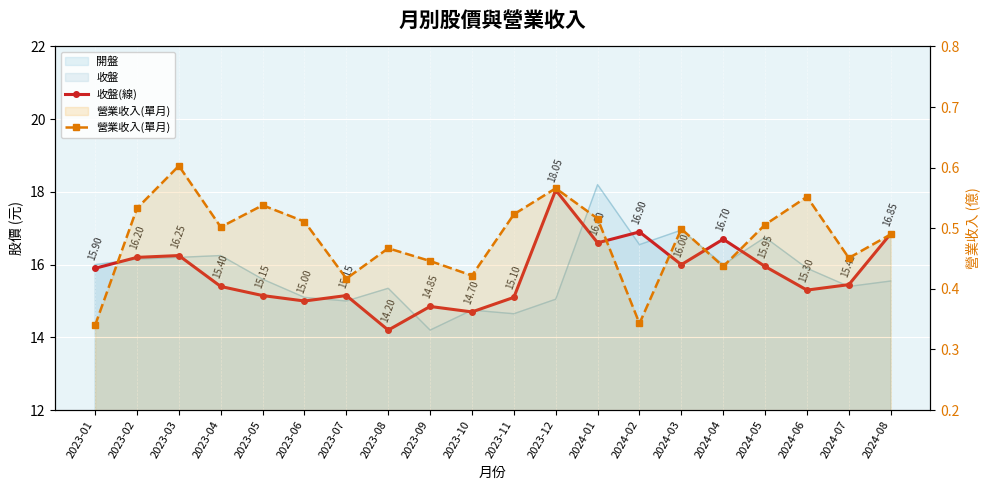

True or false: 收盤(線) and 營業收入(單月) intersect in this chart.

False